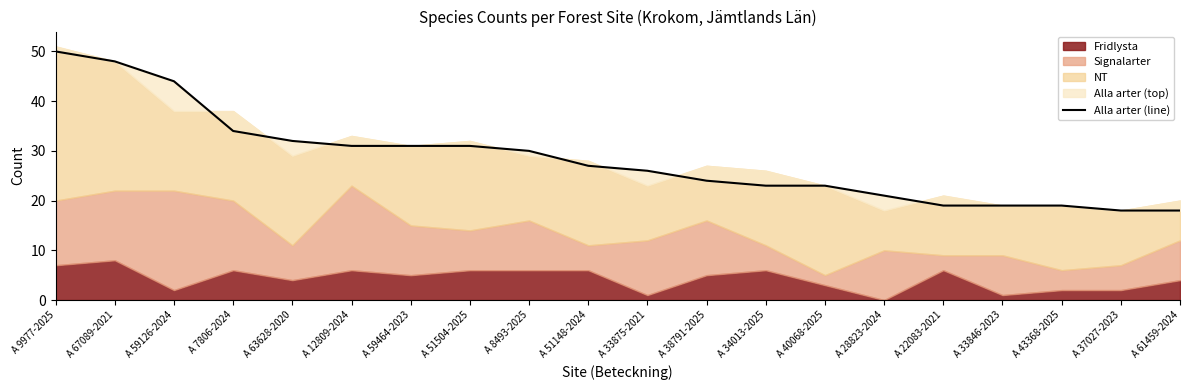

Count the number of values greater than 27.

9